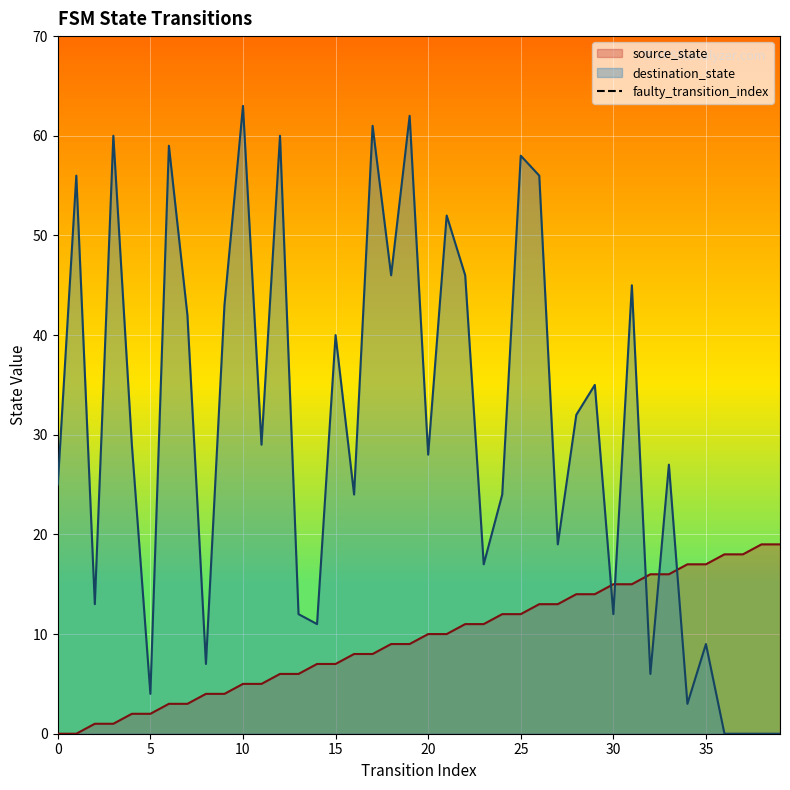

Which series ends up on top after the final intersection of source_state and destination_state?

source_state